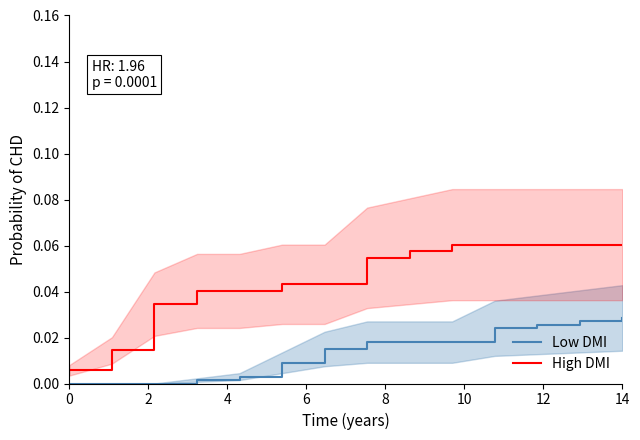

The Low DMI series shows 0.0 at 12. True or false?

False